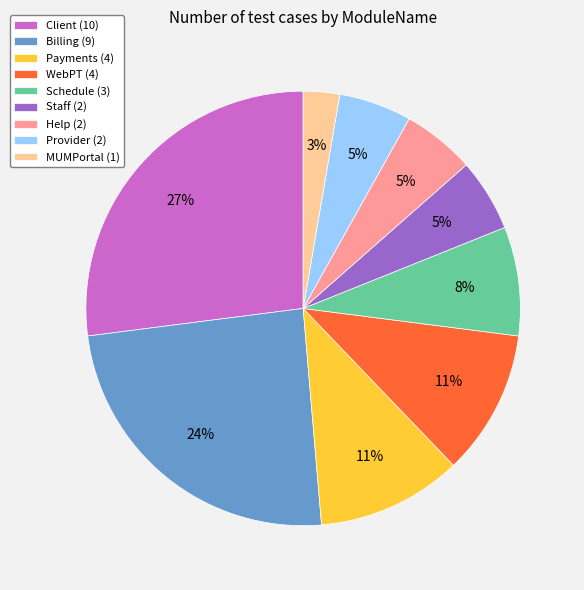

Do Help (2) and Payments (4) together represent more than half of the pie?

No